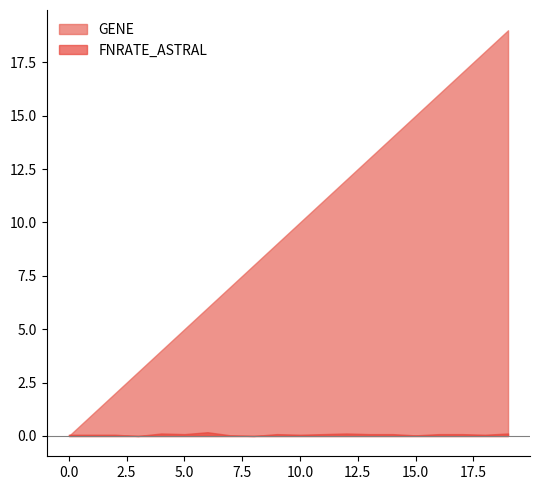

True or false: GENE and FNRATE_ASTRAL intersect in this chart.

True